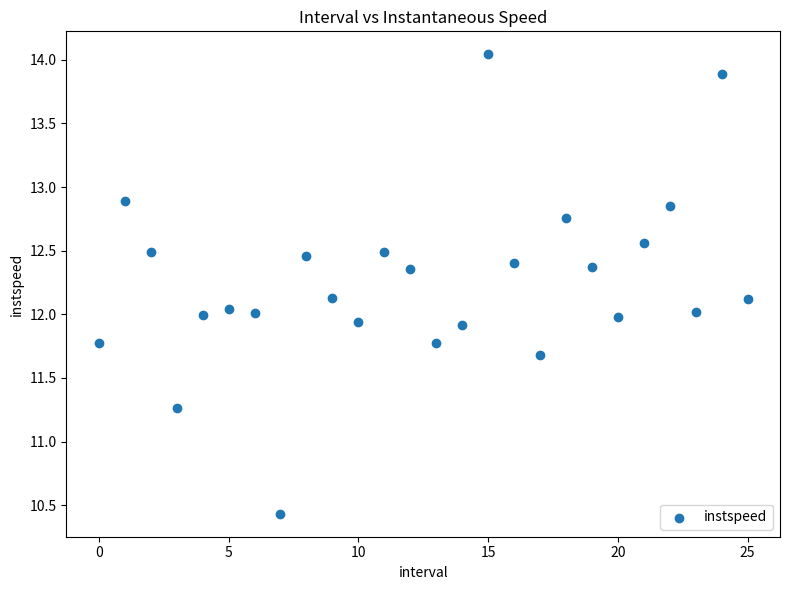

What is the range of Y values (max minus min)?

3.6